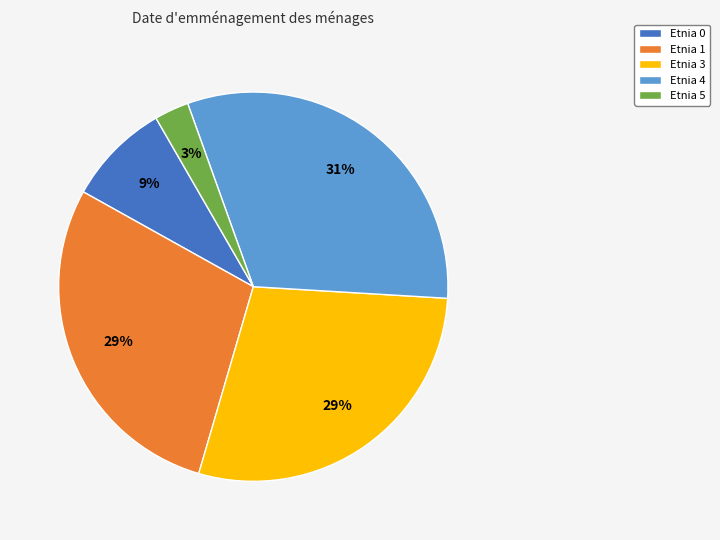

Which category has the smallest portion of the pie?

Etnia 5